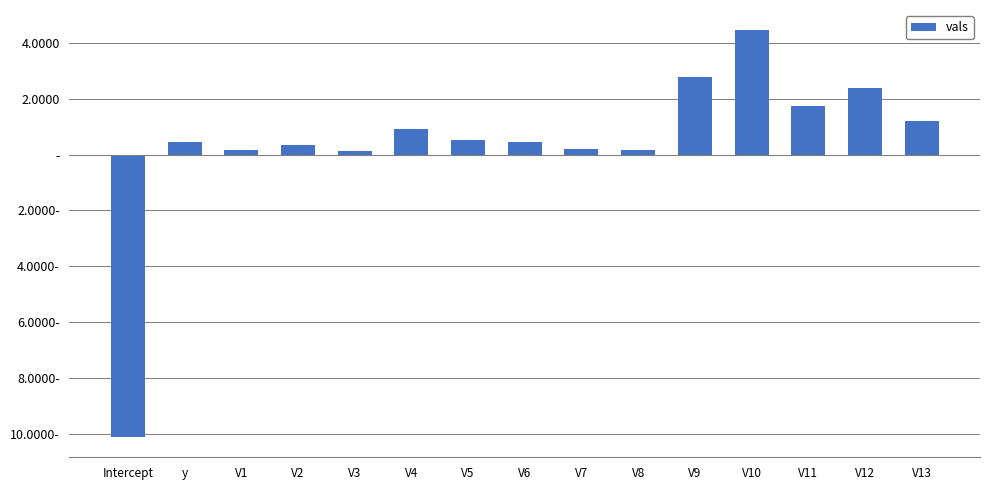

Reading right to left, list all the values displayed in this chart.

V13=1.2	V12=2.4	V11=1.7	V10=4.5	V9=2.8	V8=0.2	V7=0.2	V6=0.4	V5=0.5	V4=0.9	V3=0.1	V2=0.4	V1=0.2	y=0.5	Intercept=-10.1